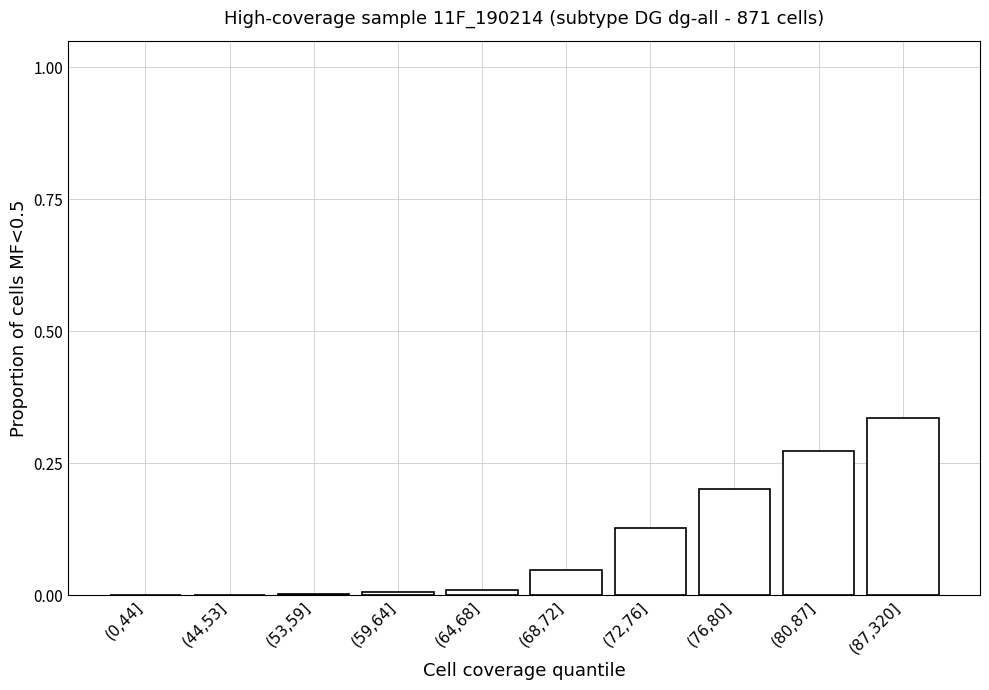

True or false: the data shows 0.2 at (44,53].

False